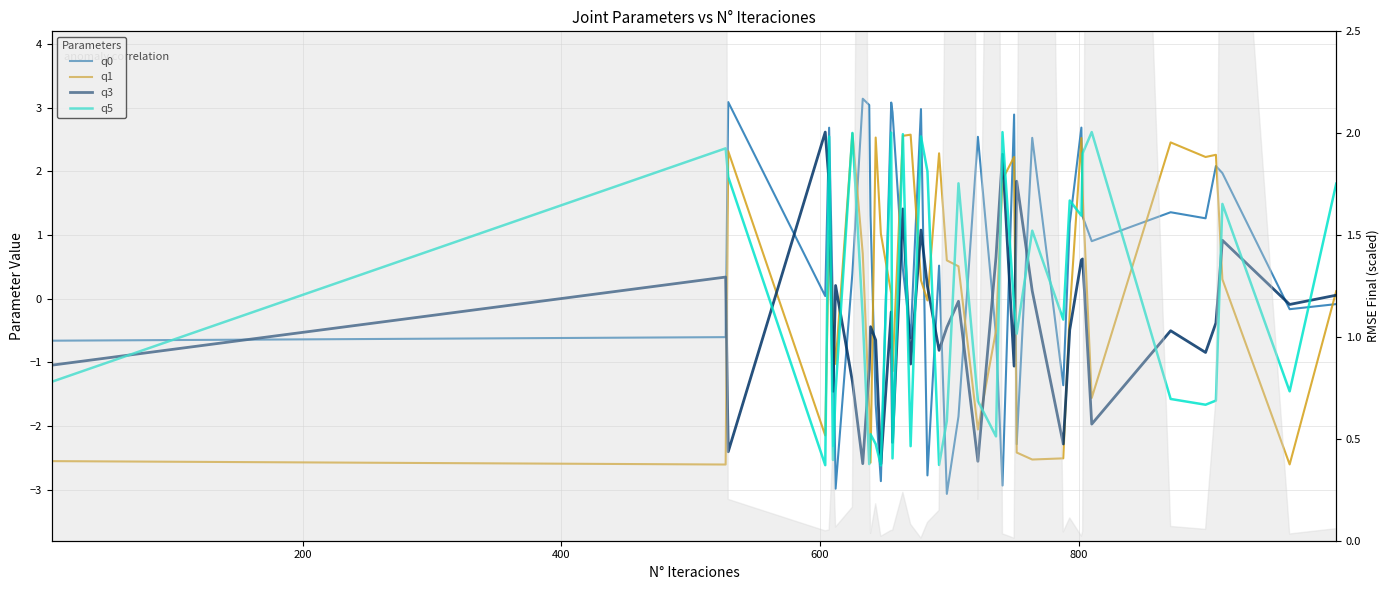

Which series ends up on top after the final intersection of q3 and q0?

q3